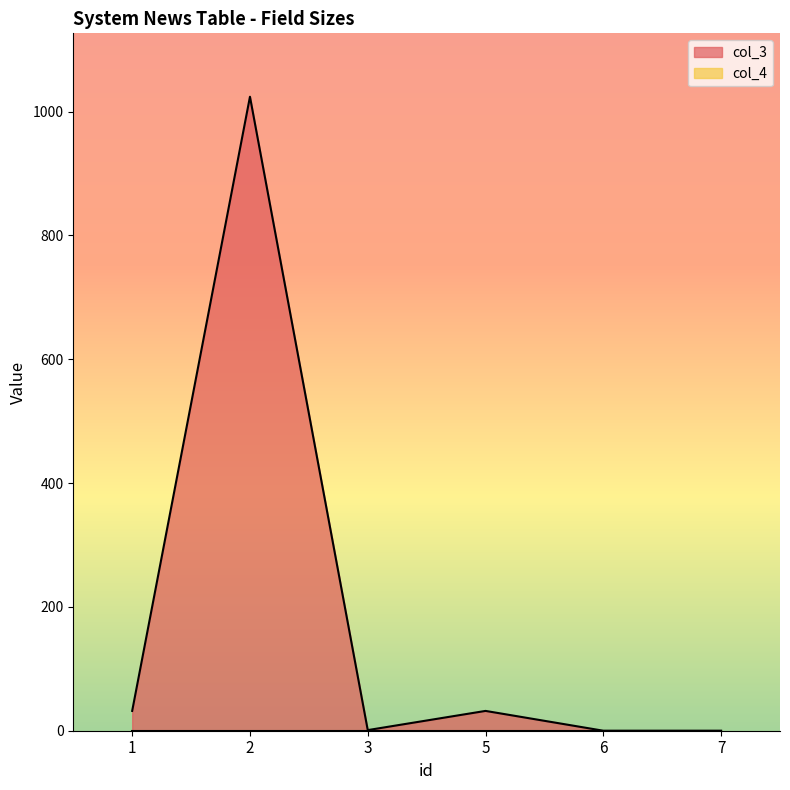

True or false: the data shows 14 at 5.

False